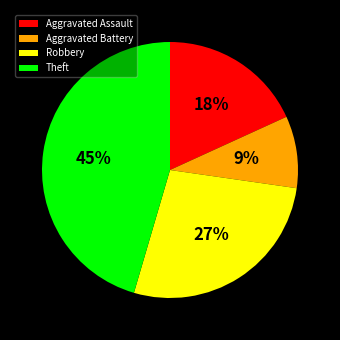

Rank the categories by value from lowest to highest.

Aggravated Battery, Aggravated Assault, Robbery, Theft